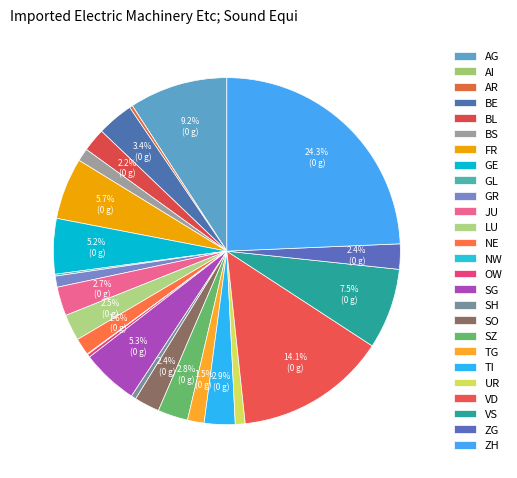

Approximately how many times larger is the value at OW compared to BL?

0.1